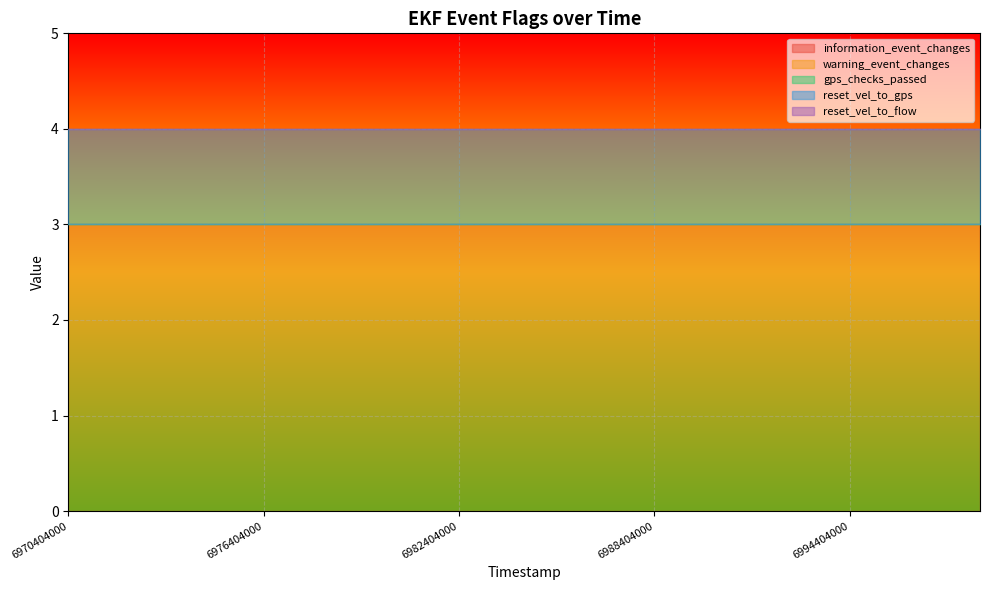

Read the information_event_changes value at 6976404000.

3